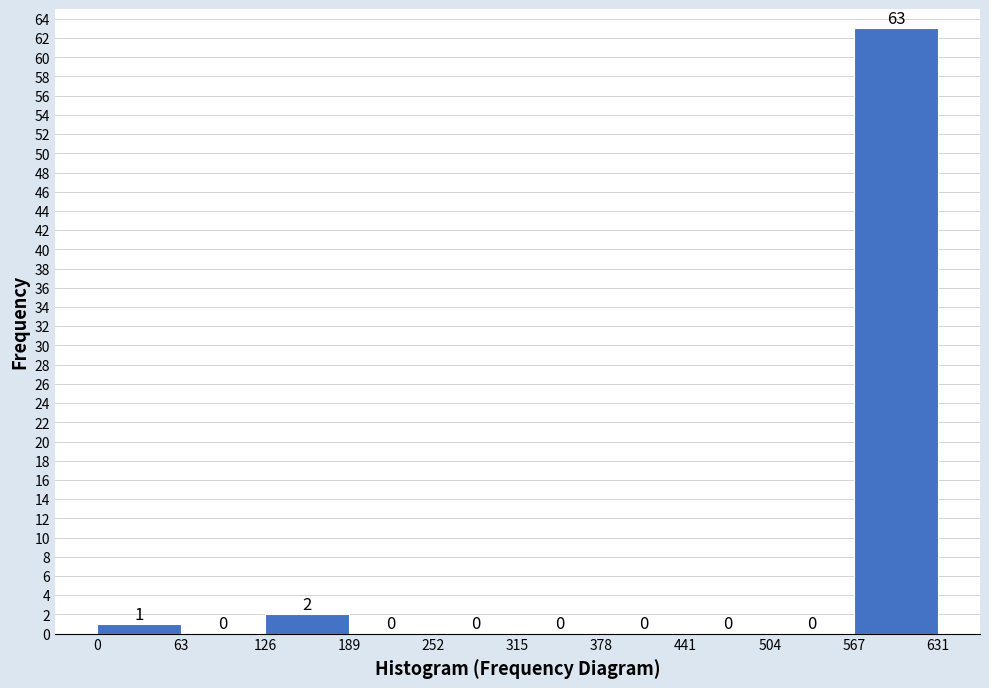

Over which range of the x-axis is the bar tallest?

567 to 631